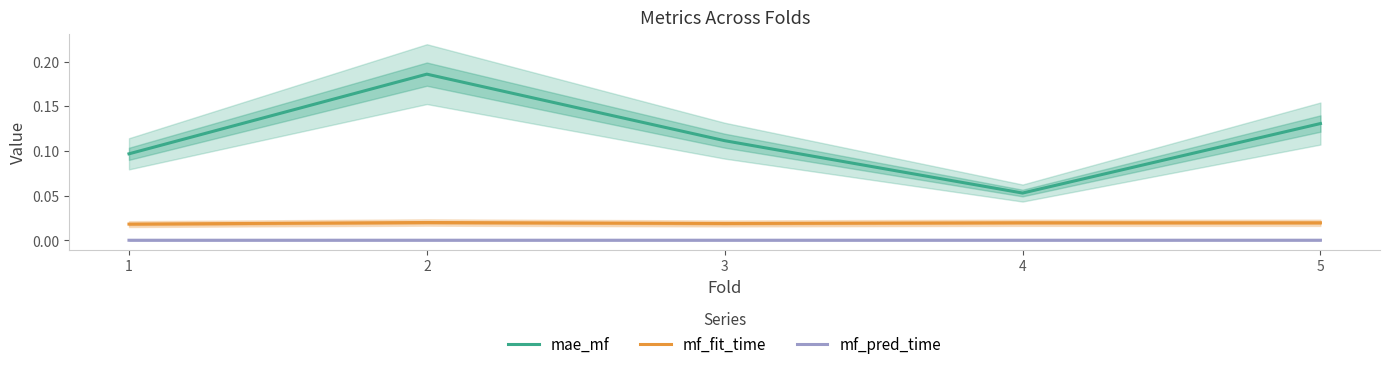

Which series has the largest total across all categories?

mae_mf